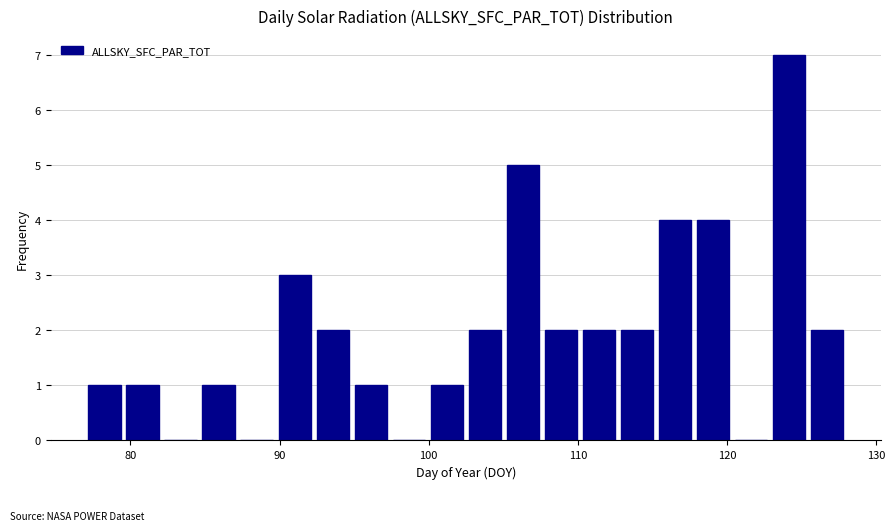

Read against the x-axis, roughly where is the centre of the tallest bar?

124